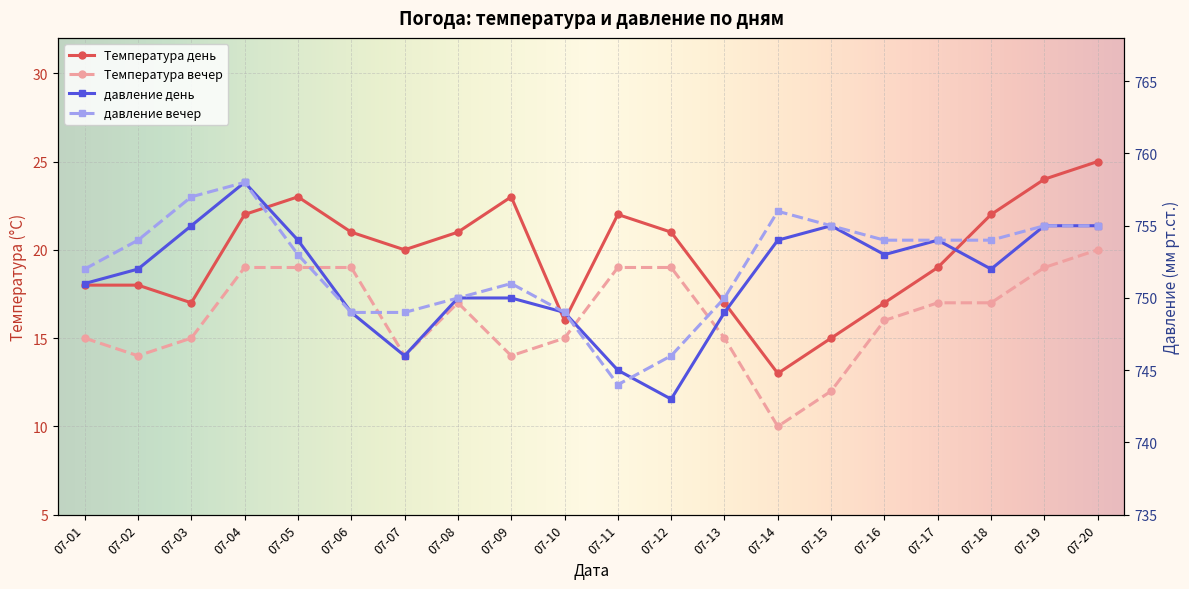

How many distinct data groups are displayed?

4